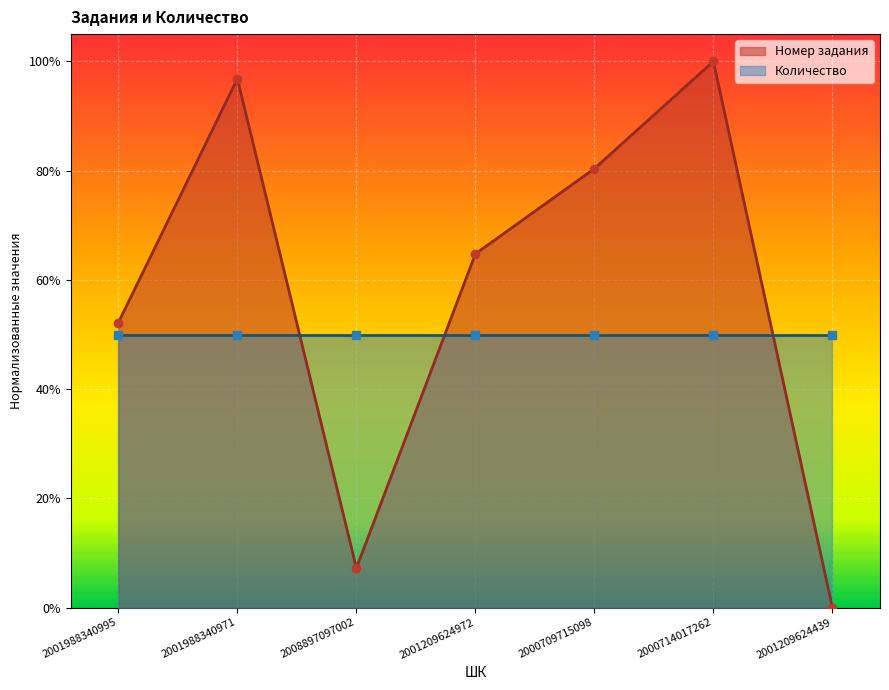

Which label corresponds to the largest value in the chart?

2000714017262